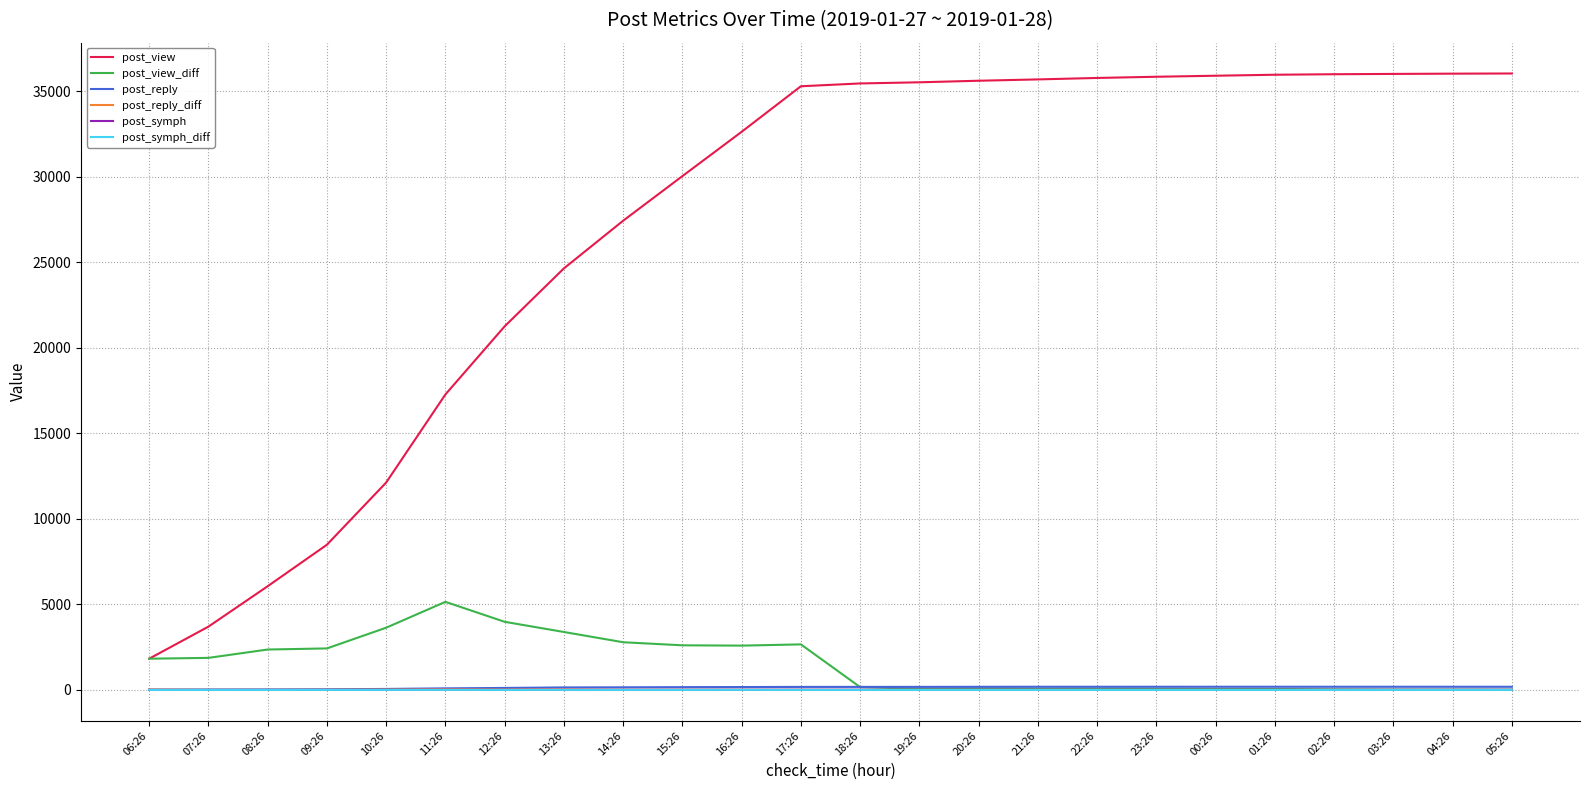

Which series has the widest spread of values?

post_view